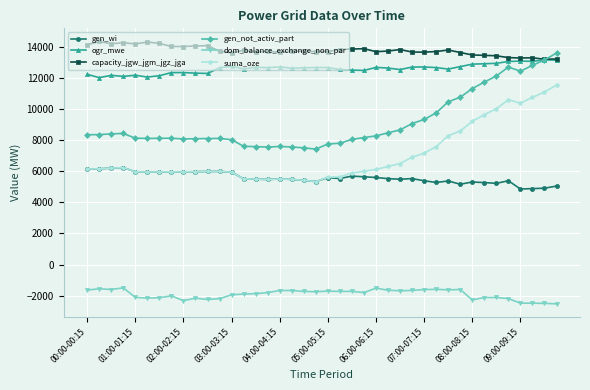

What is the value of the dom_balance_exchange_non_par point at the 1st from the left?

-1639